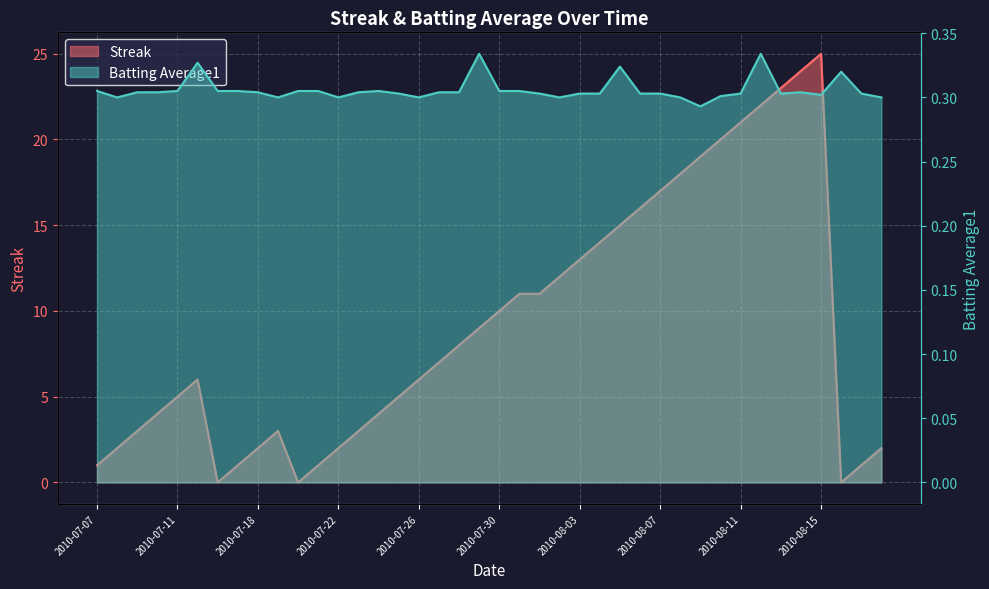

The value of Streak at 2010-08-07 is 7.3. True or false?

False